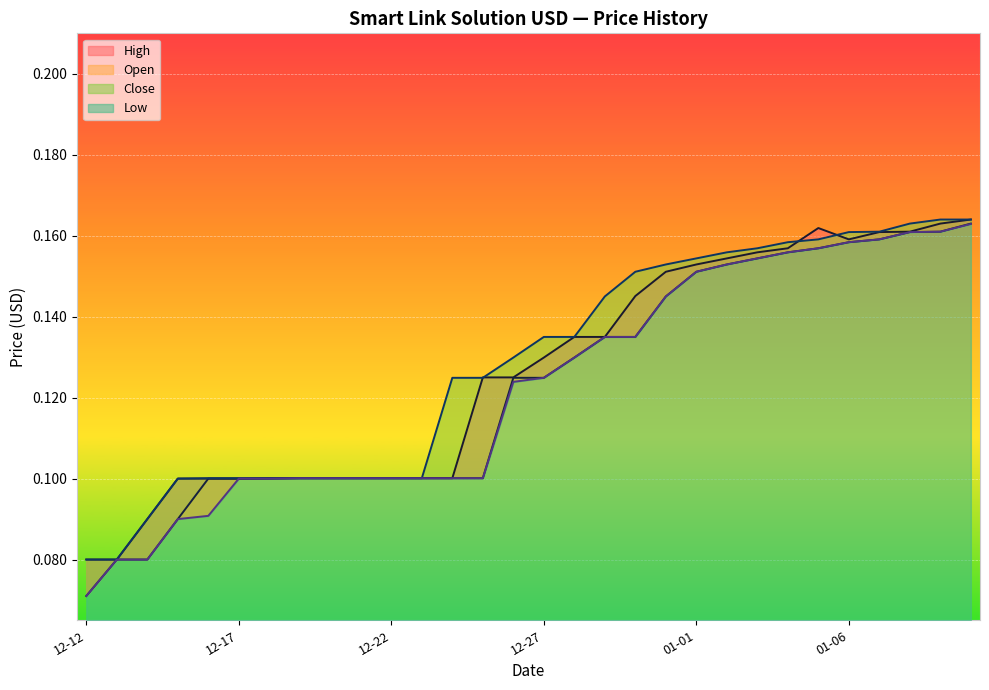

What is the label of the 19th point from the right?

12-23